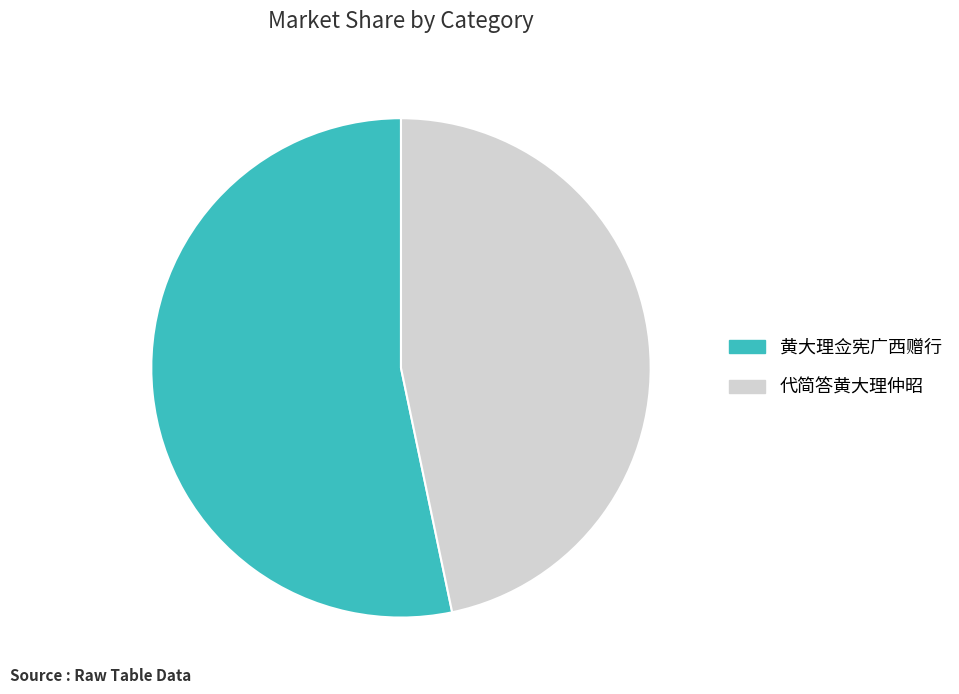

Count the number of slices in the pie.

2